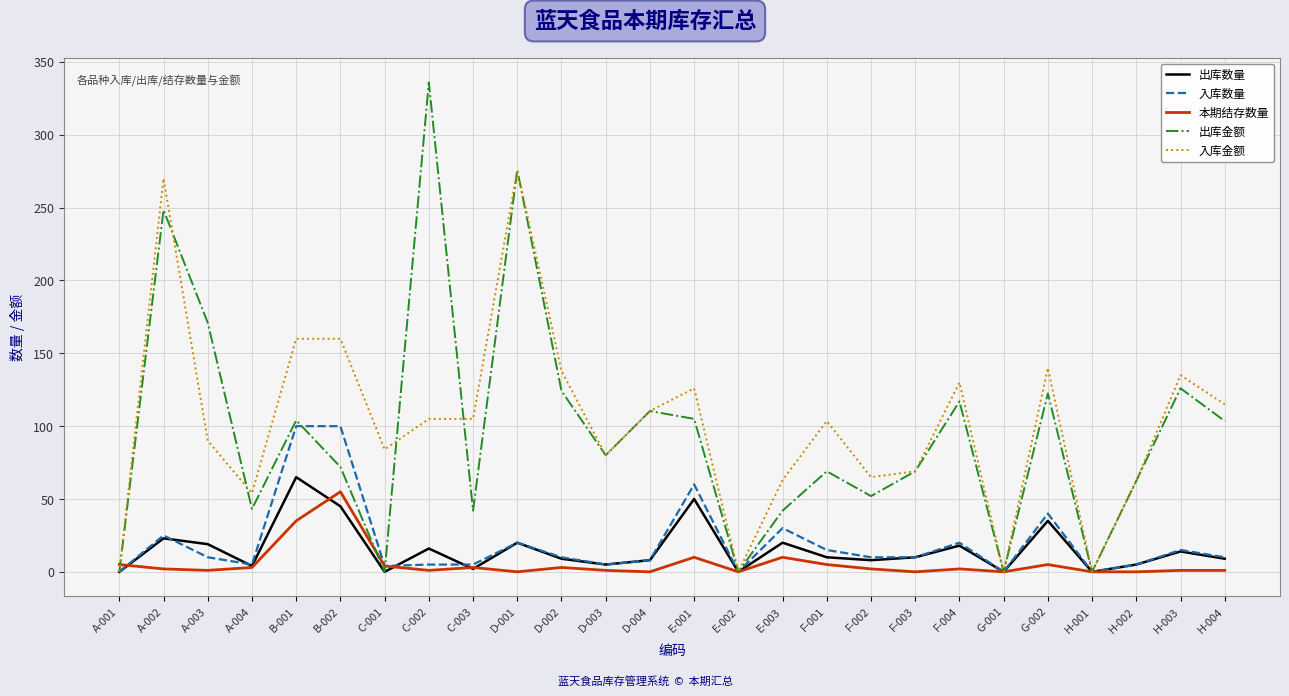

True or false: 入库金额 has a value of 270.0 at A-002.

True